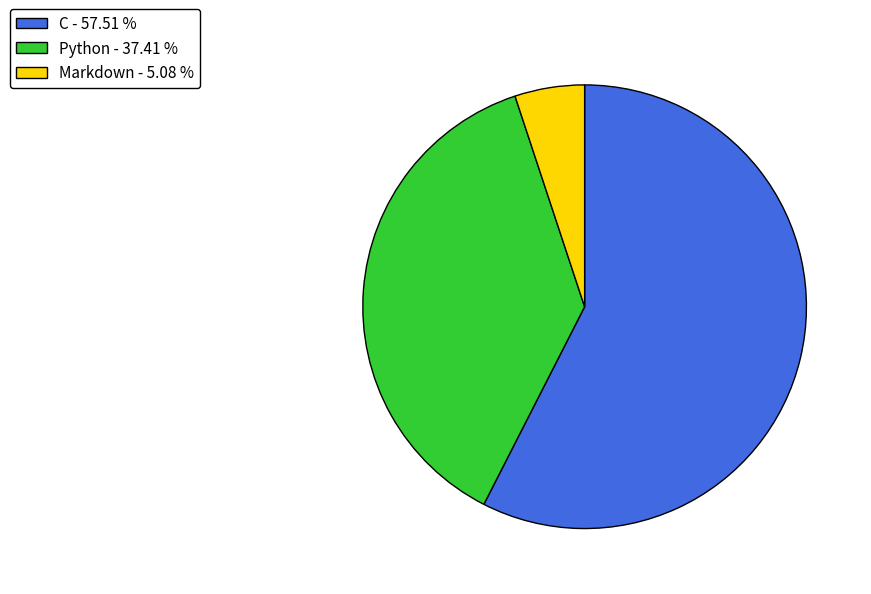

Count the number of slices in the pie.

3